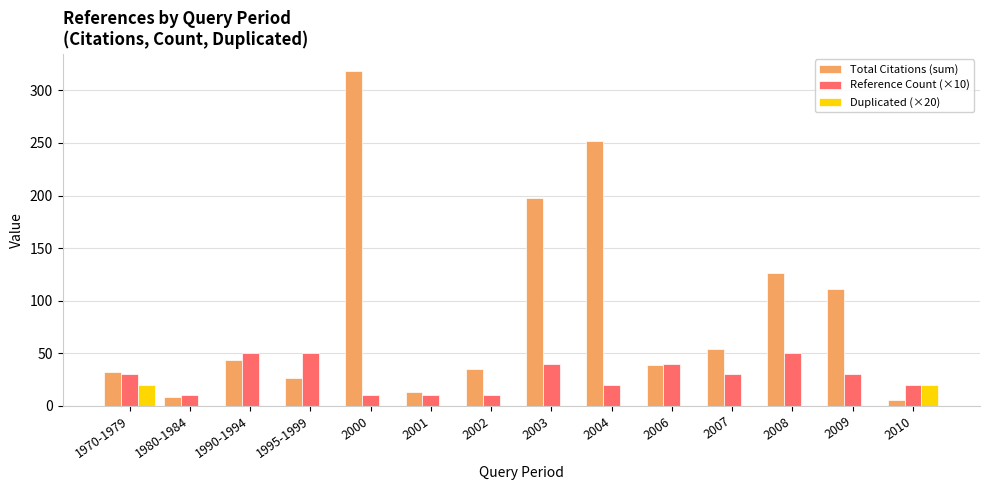

True or false: Reference Count (×10) has a value of 10 at 1980-1984.

True